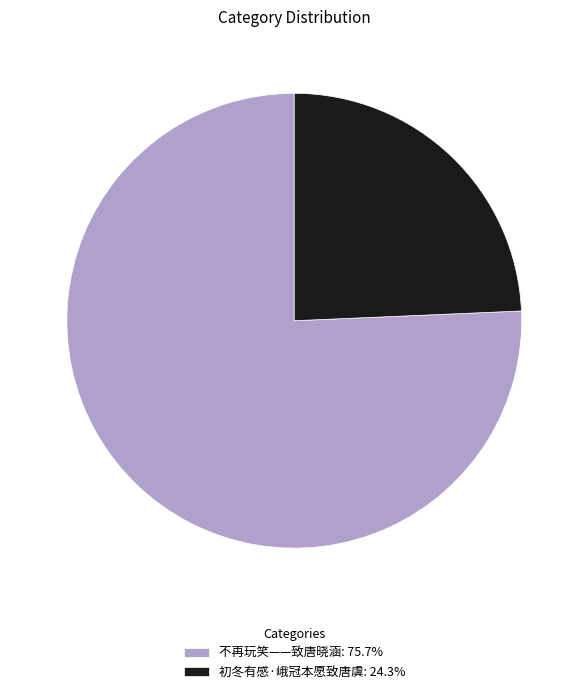

Is there a majority slice in this chart?

Yes